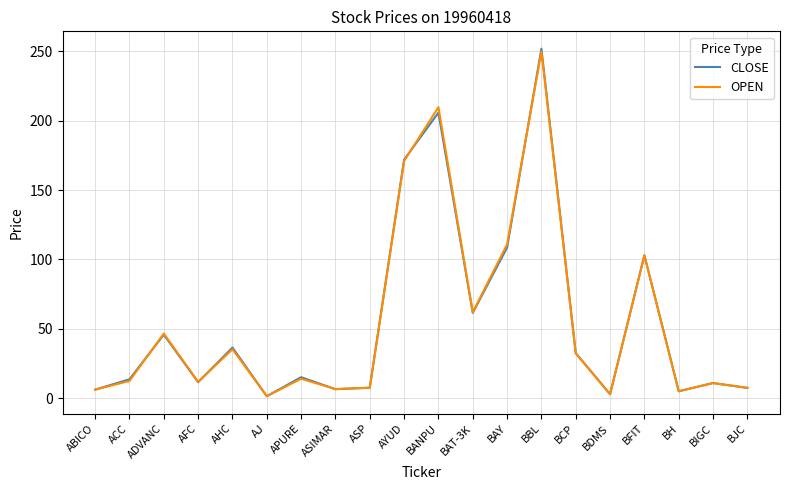

Where is OPEN nearest to the value 125?

BAY